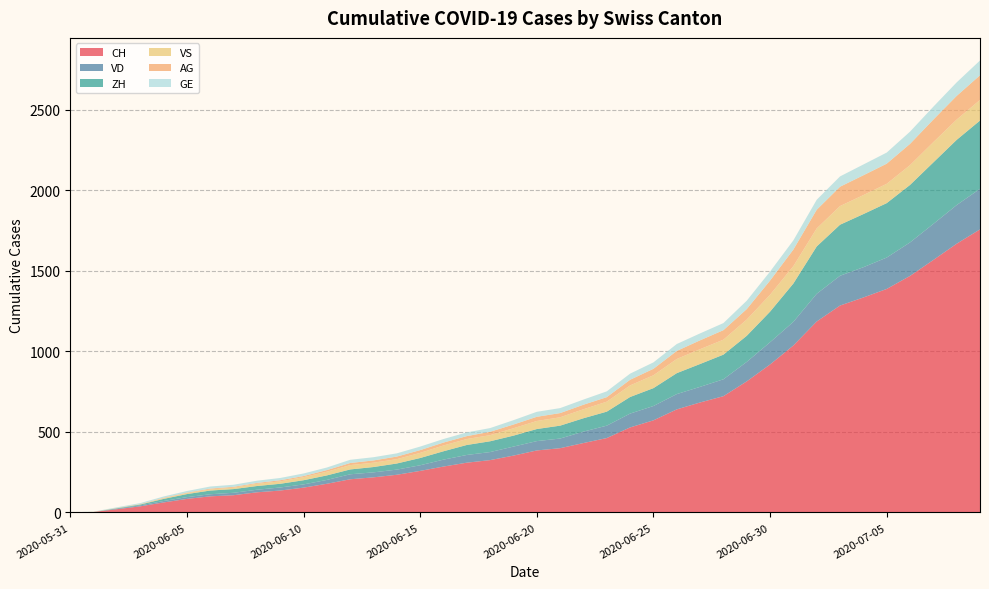

Reading right to left, extract all data points from this chart.

CH: 1758	1669	1568	1469	1388	1335	1285	1186	1037	919	814	722	683	640	572	528	462	431	399	385	353	325	309	285	258	234	218	206	178	154	136	125	107	100	84	62	38	20	3	0
VD: 252	240	224	208	195	188	185	172	147	138	121	105	97	95	89	86	77	71	60	58	56	50	48	43	35	32	31	31	24	20	19	16	15	13	11	9	6	4	0	0
ZH: 424	405	382	357	338	330	317	294	238	190	162	153	142	130	111	103	87	83	80	75	68	67	62	52	45	38	33	30	28	26	23	23	23	23	19	13	5	2	0	0
VS: 128	126	126	123	120	118	116	112	108	105	101	93	92	88	80	72	62	56	52	50	46	38	37	36	32	27	27	27	23	19	15	14	9	7	6	4	2	2	1	0
AG: 153	147	140	132	125	123	120	116	103	88	65	59	55	50	40	35	28	28	26	26	23	21	18	18	17	16	14	13	10	7	7	5	5	5	3	3	1	0	0	0
GE: 92	84	80	76	69	67	64	62	57	56	52	44	43	43	40	38	36	32	31	31	27	23	23	22	22	20	20	20	16	16	14	14	13	13	10	8	6	4	1	0